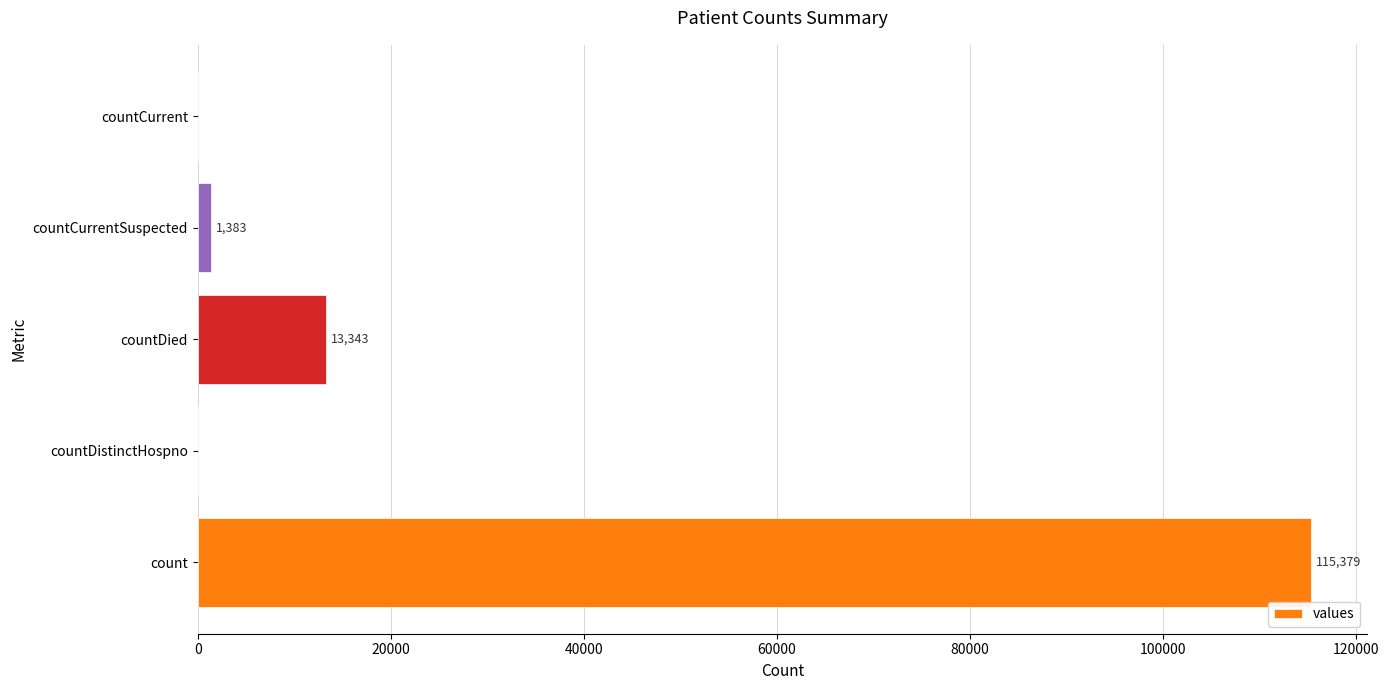

Is it true that the value at countCurrent is 0?

True